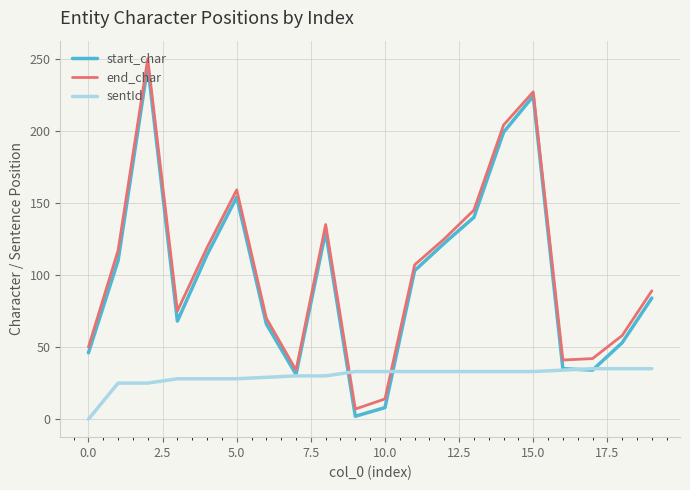

What is the maximum value shown in the chart?

250